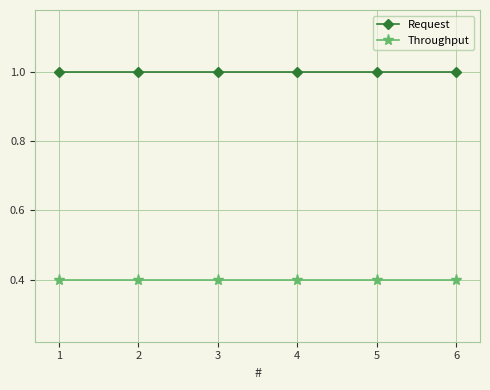

Does the chart have visible grid lines?

Yes